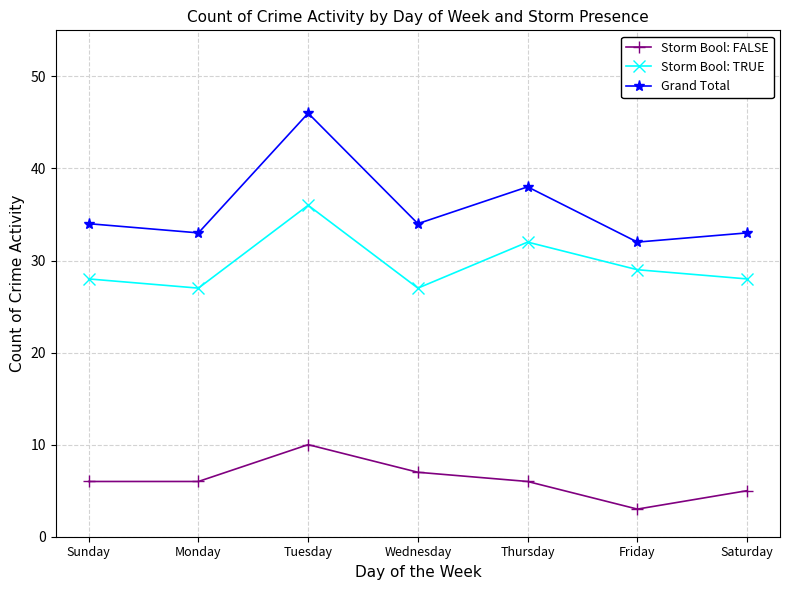

True or false: Grand Total and Storm Bool: TRUE intersect in this chart.

False